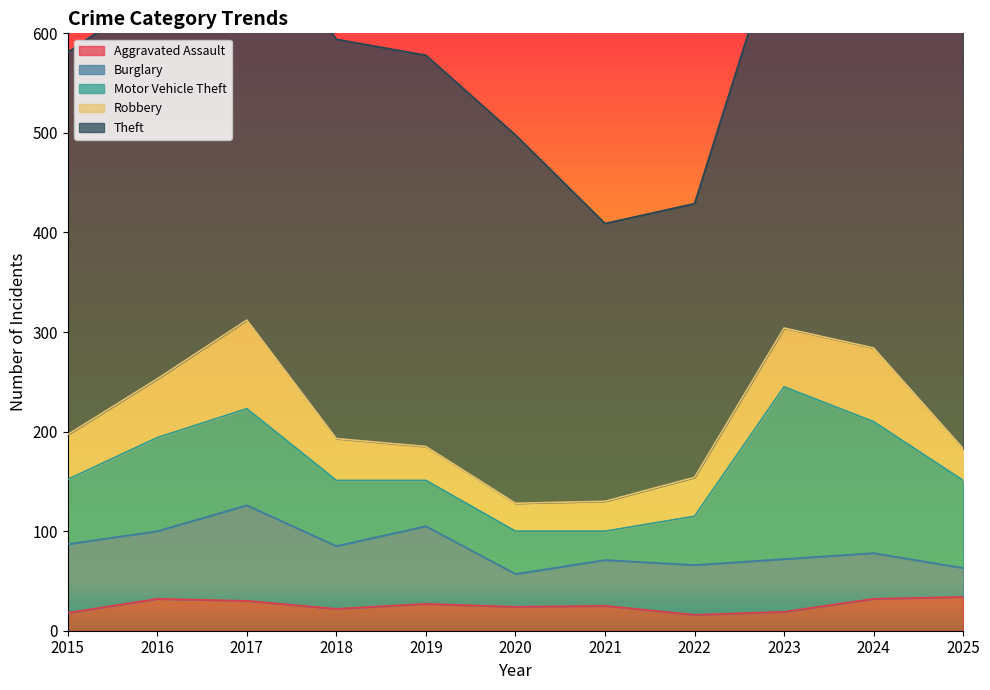

True or false: Robbery has more than 1 interior local peaks.

True